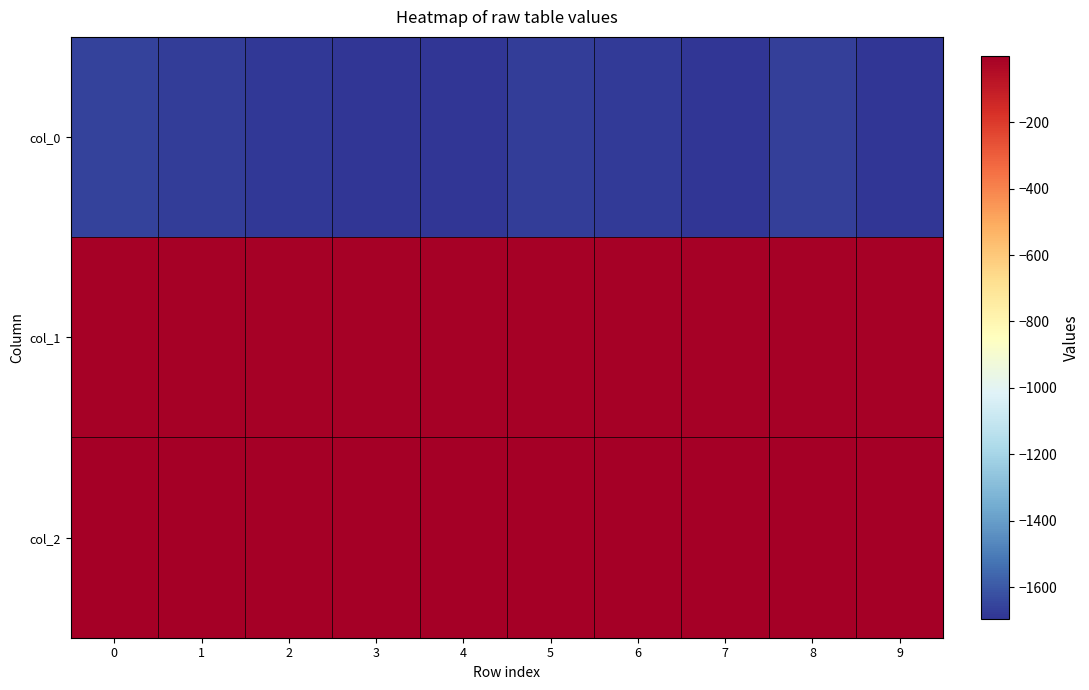

Which series has the largest total across all categories?

col_2